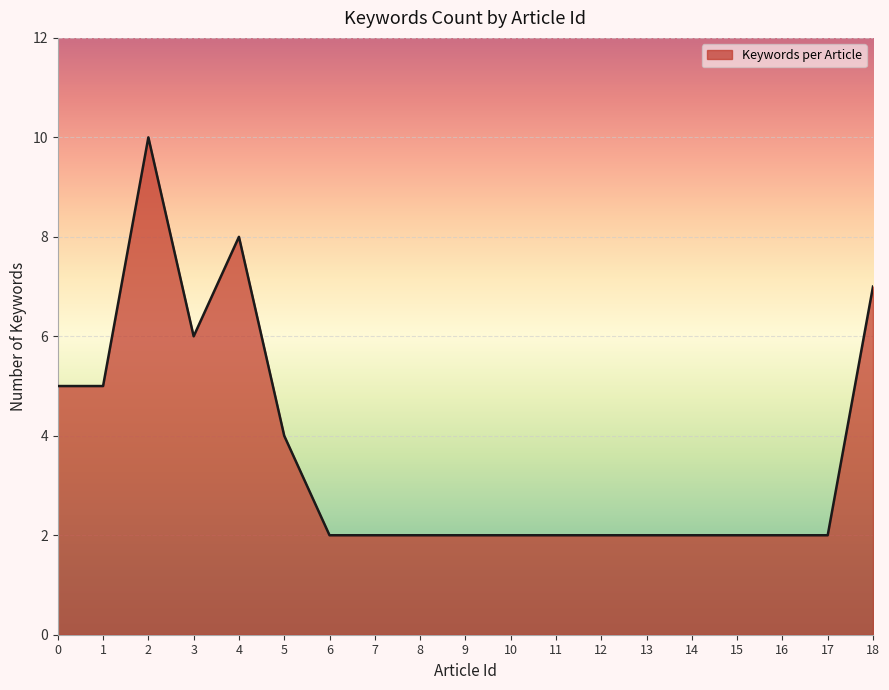

Where is the data nearest to the value 6?

3